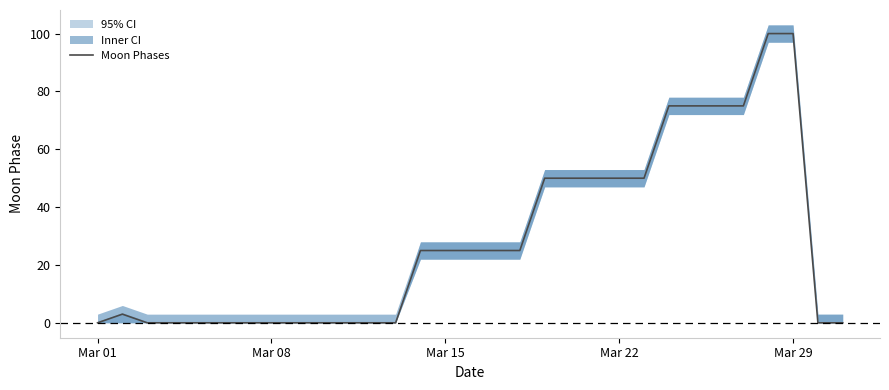

How many data points are less than 25?

15